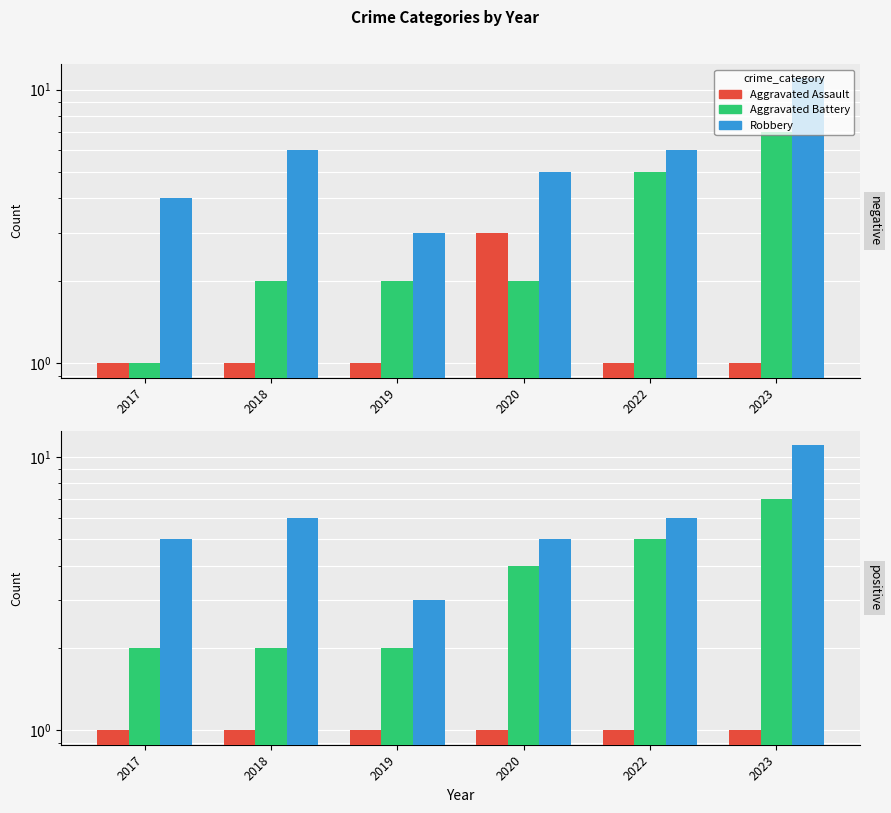

Which category has the lowest value in the Robbery series?

2019